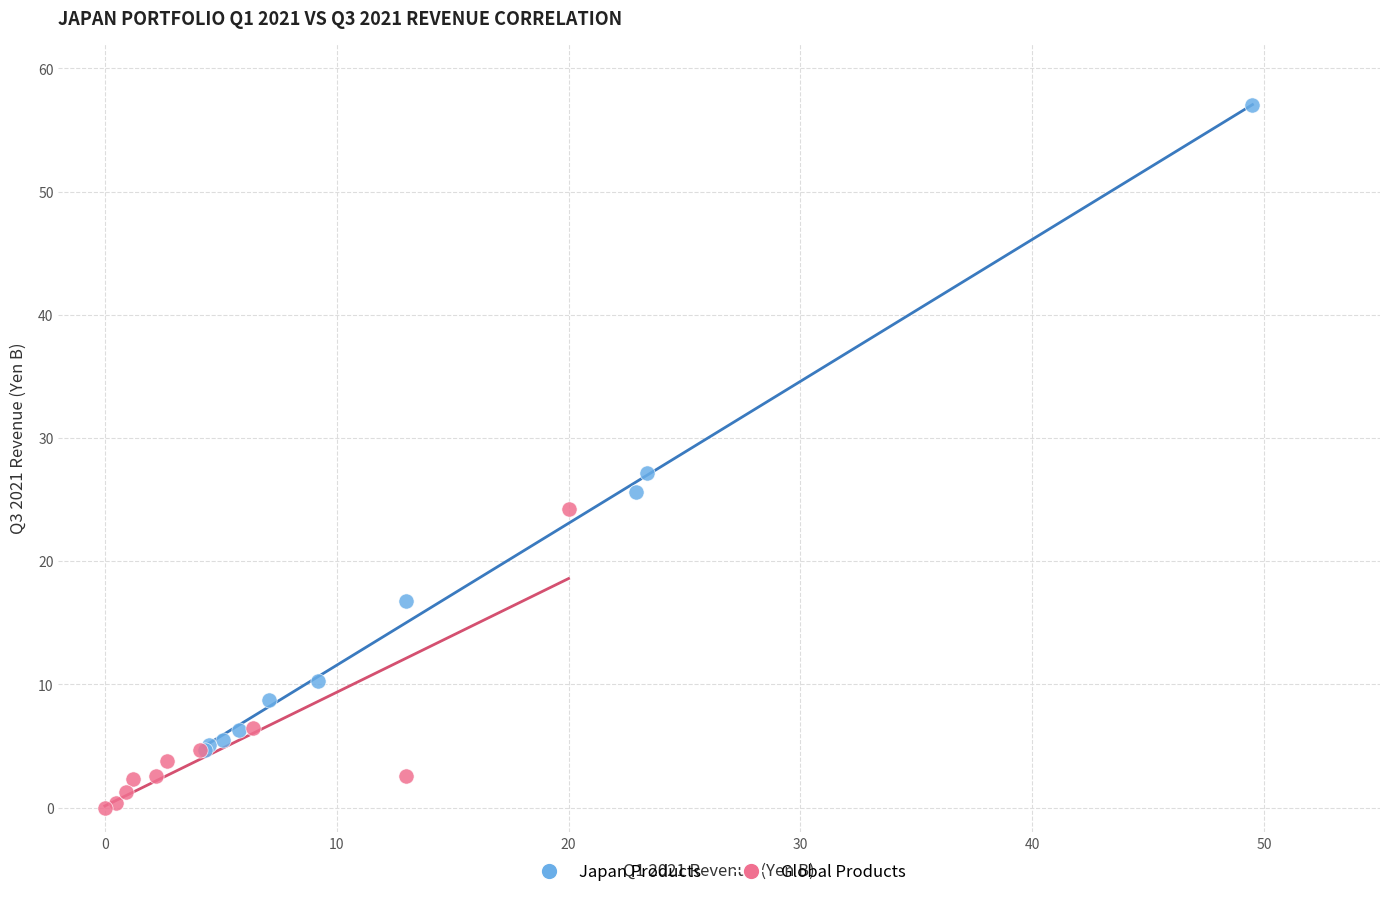

Which series reaches the maximum Y coordinate?

Japan Products